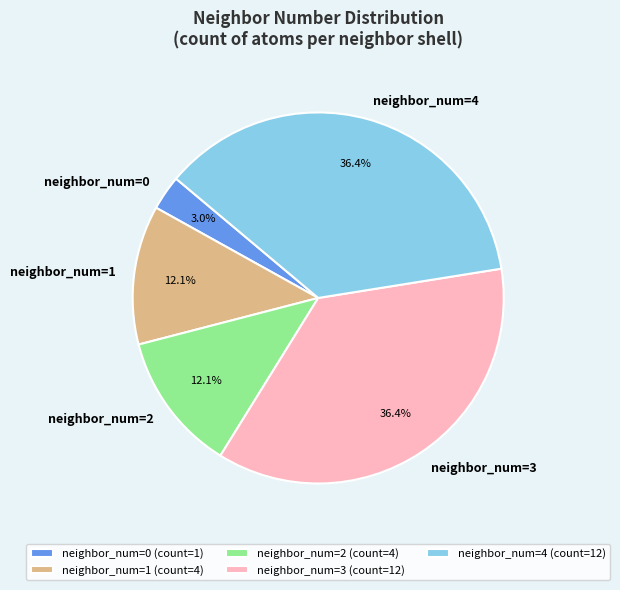

How much of the chart is everything except neighbor_num=3?

63.6%